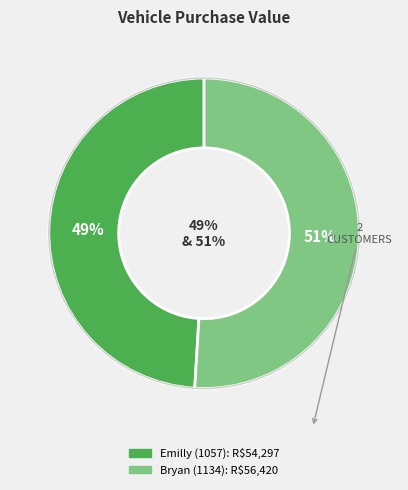

What percentage do Bryan (1134) and Emilly (1057) together represent?

100.0%